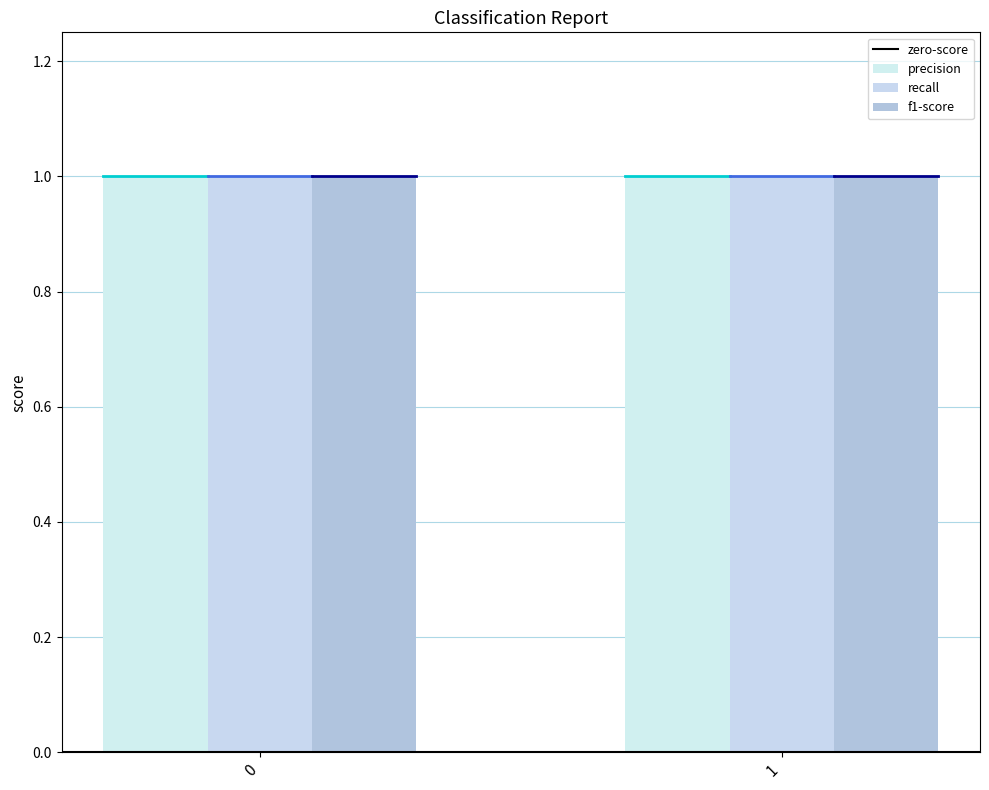

List the labels in order of f1-score value, smallest first.

0, 1